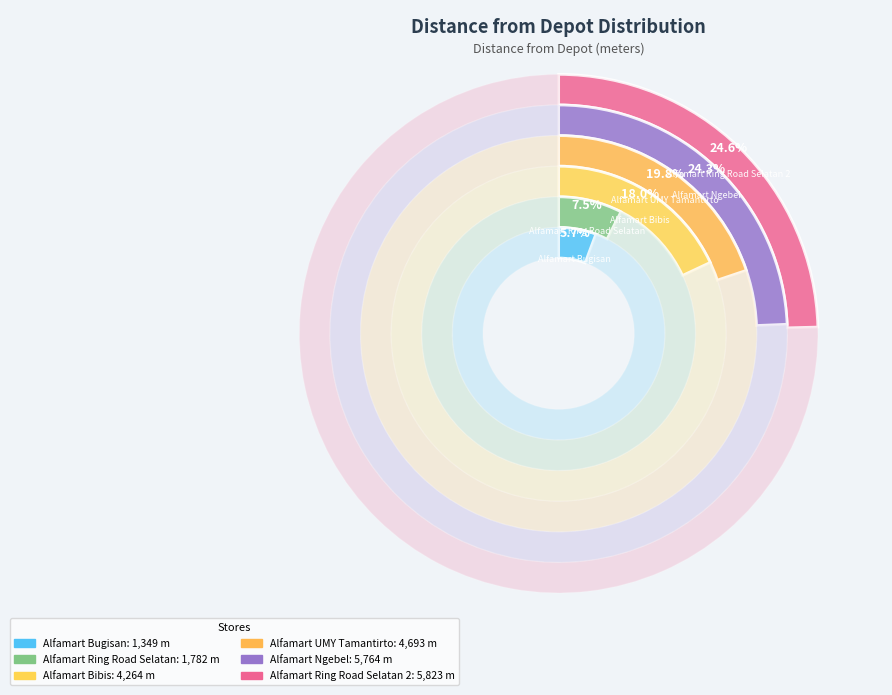

How many slices are in this pie chart?

6